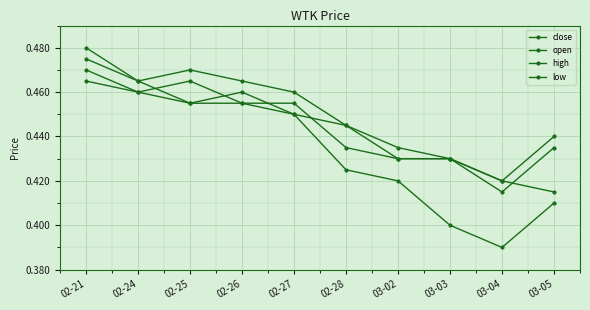

At 02-24, list the series in order from smallest to largest.

close, low, open, high